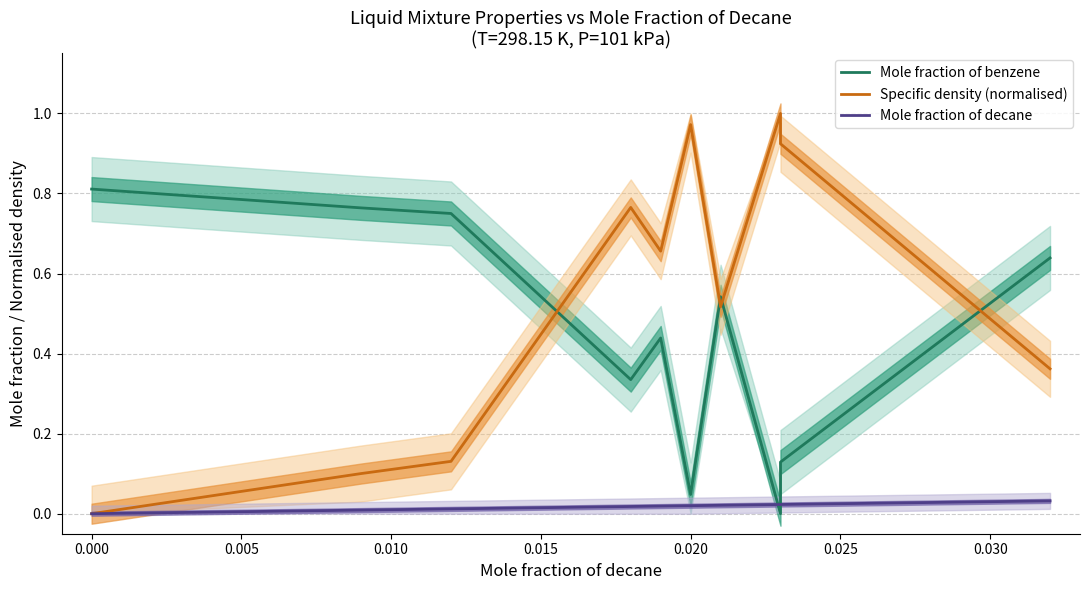

Reading right to left, transcribe all the data shown in this chart.

Mole fraction of benzene: 0.6	0.1	0.0	0.5	0.0	0.4	0.3	0.8	0.8	0.8
Specific density (normalised): 0.4	0.9	1.0	0.5	1.0	0.7	0.8	0.1	0.1	0.0
Mole fraction of decane: 0.0	0.0	0.0	0.0	0.0	0.0	0.0	0.0	0.0	0.0